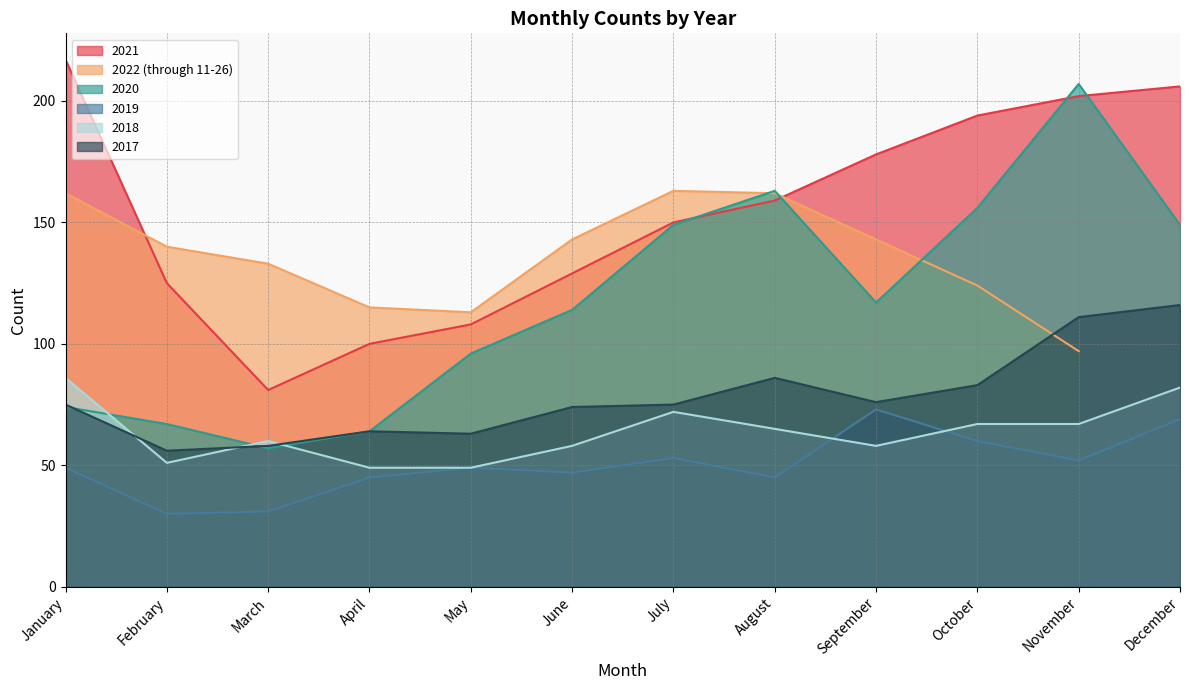

What is the maximum value for 2020?

207